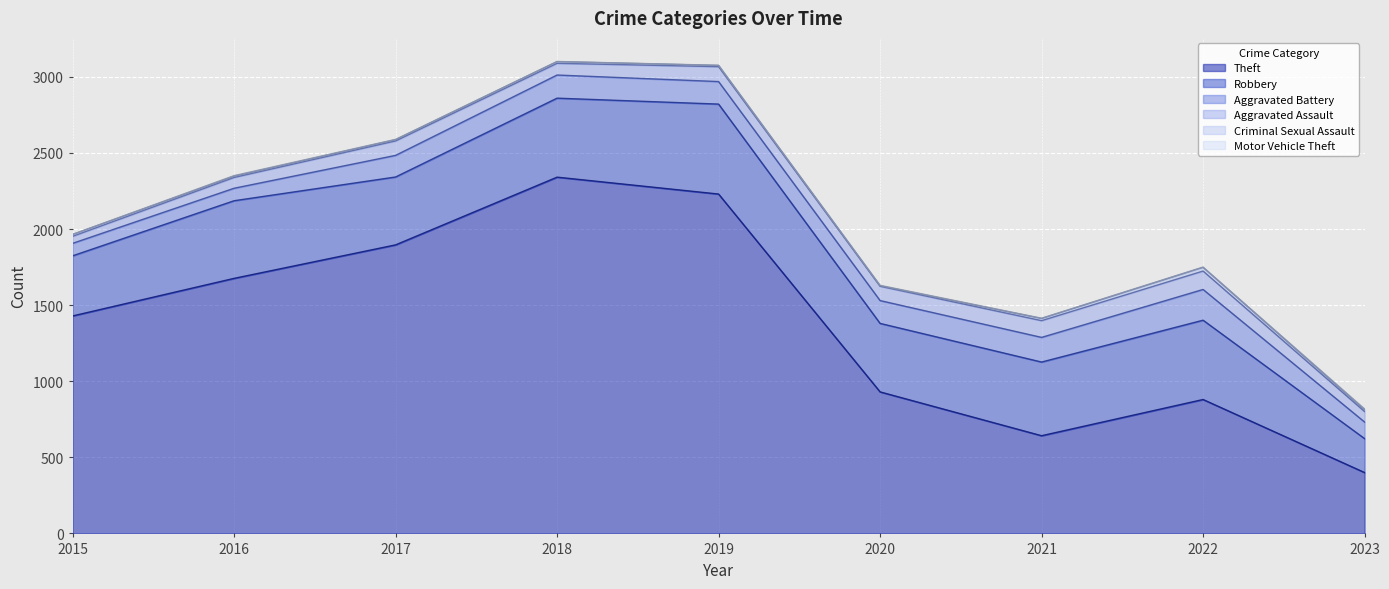

What is the difference between the maximum and second lowest values in the Criminal Sexual Assault series?

16